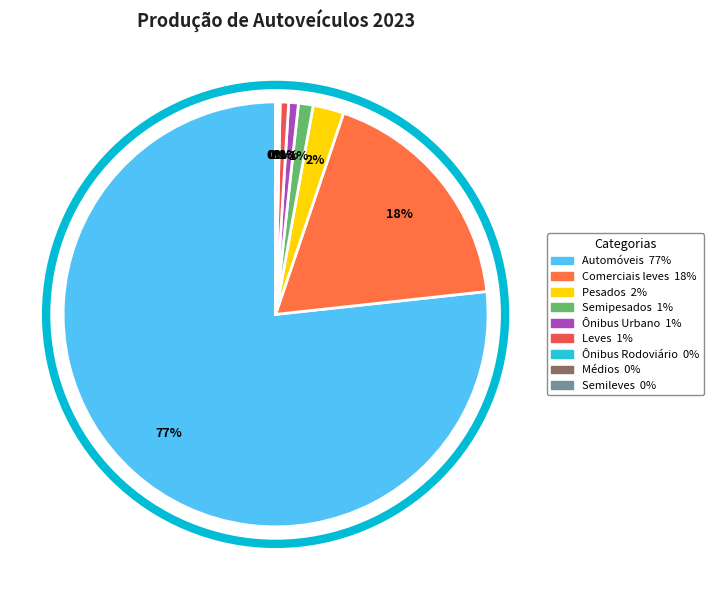

Rank the categories by value from highest to lowest.

Automóveis, Comerciais leves, Pesados, Semipesados, Ônibus Urbano, Leves, Ônibus Rodoviário, Médios, Semileves